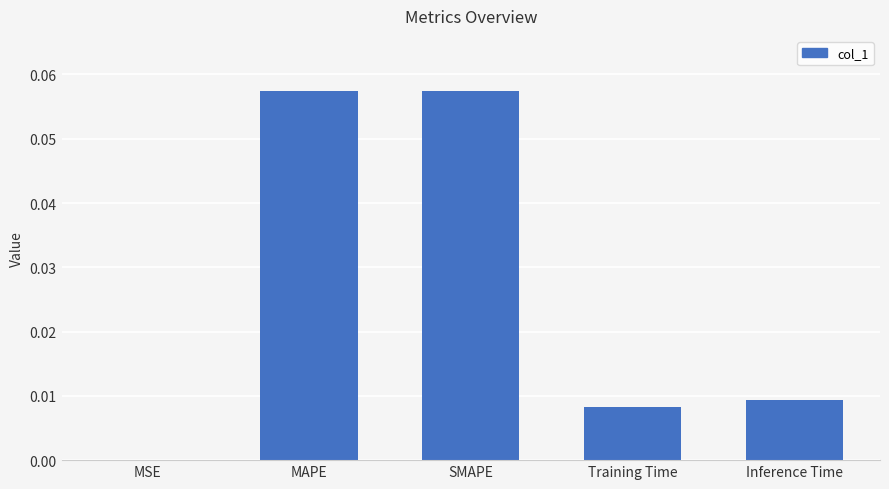

Is it true that the value at MAPE is 0.0?

False